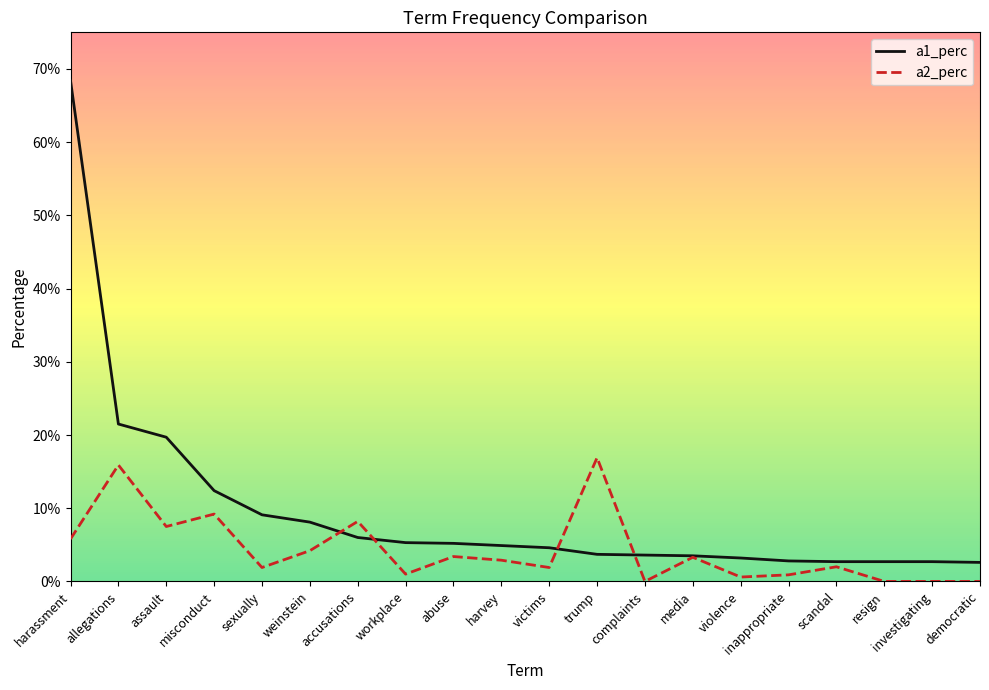

At how many categories does at least one series exceed 0?

20